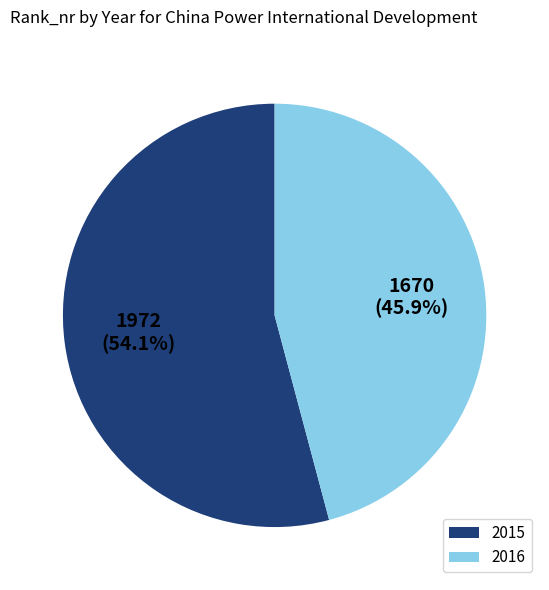

Between 2016 and 2015, which is larger?

2015